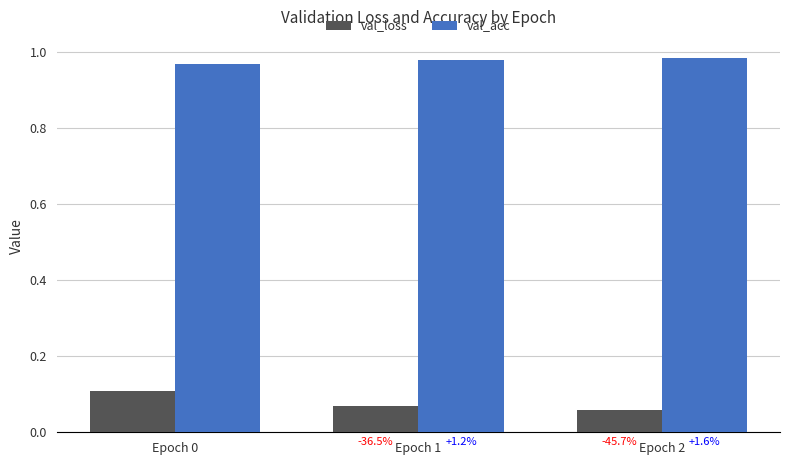

True or false: val_loss has a value of 0.1 at Epoch 0.

True